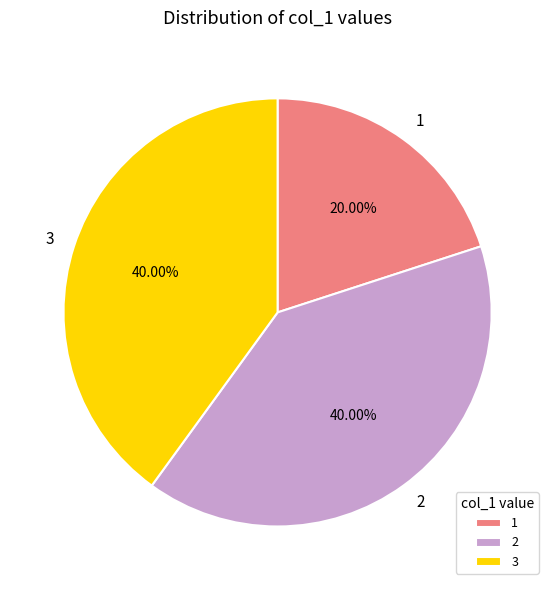

What is the ratio of the value at 3 to the value at 2?

1.0